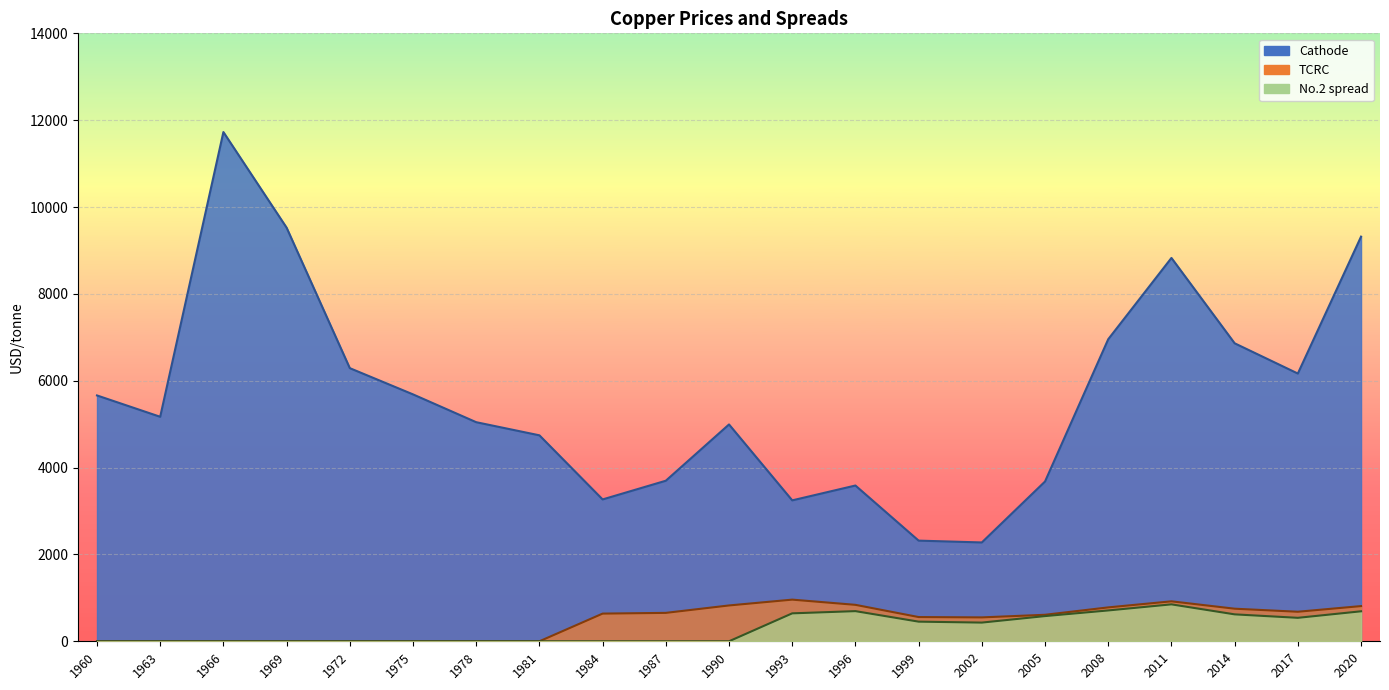

At which category is the sum across all series the highest?

1966